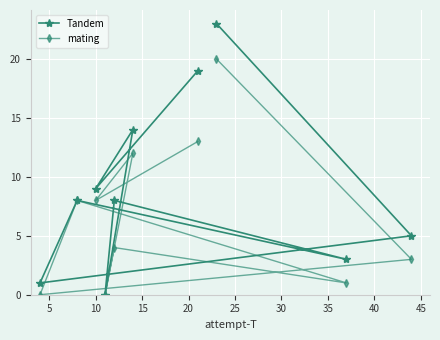

Which series has the largest total across all categories?

Tandem